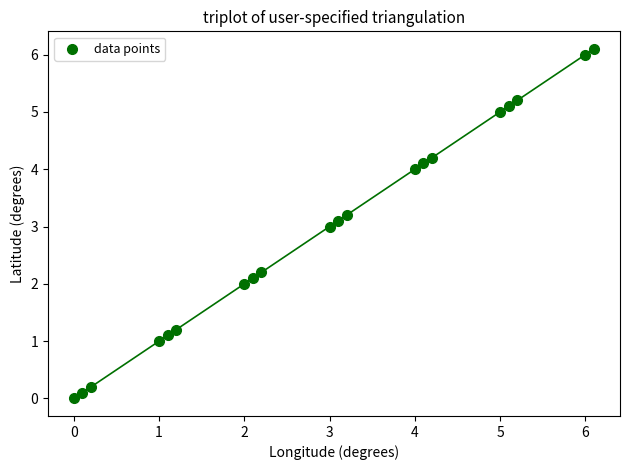

What is the range of X values (max minus min)?

6.1